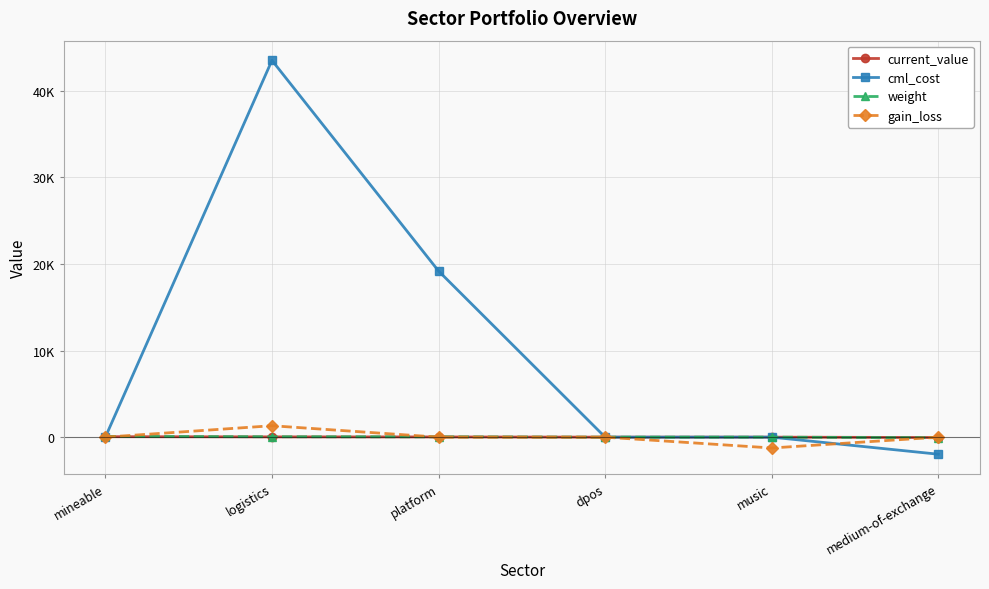

What is the spread (max minus min) of values at platform?

19180.0